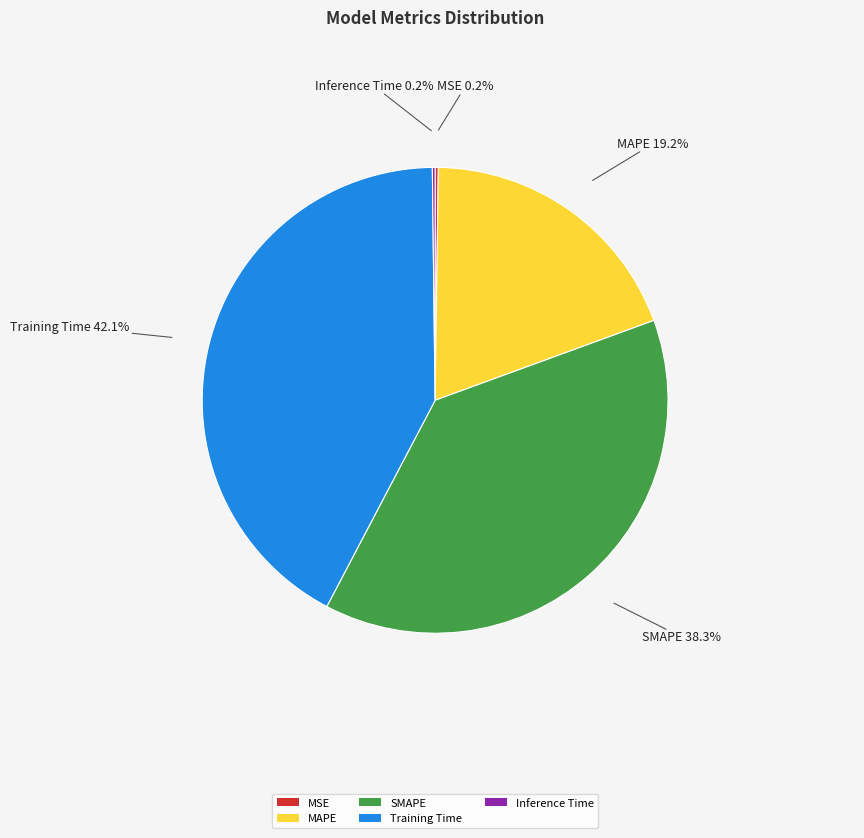

To the nearest percent, what is the combined percentage of MAPE and Training Time?

61%